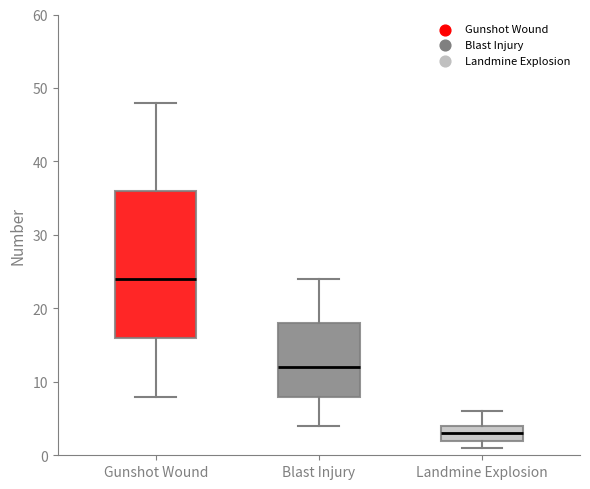

Where is the upper edge of the box for Blast Injury on the y-axis? The values are not printed on the chart, so give them approximately, as read against the axis.

18